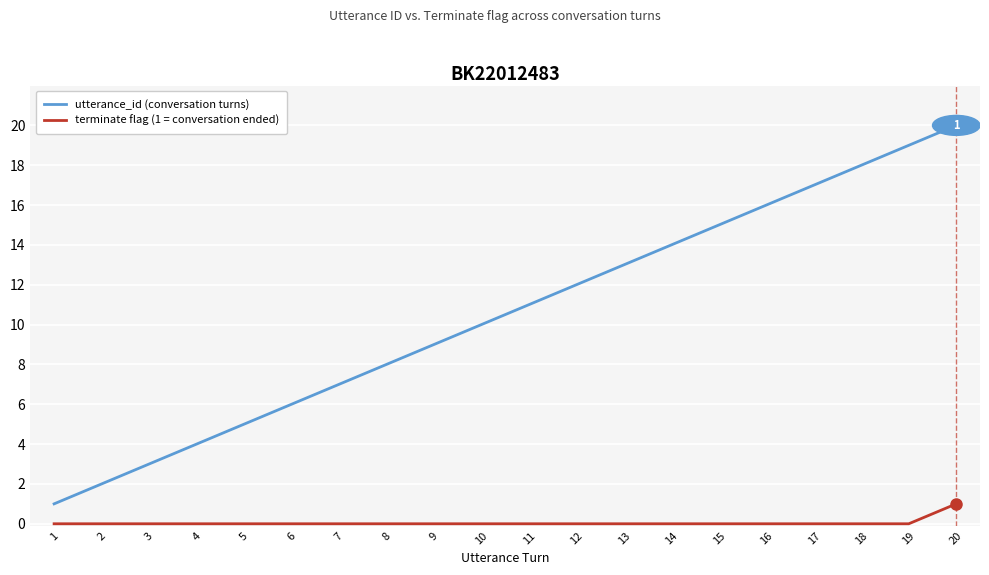

What is the greatest value displayed?

20